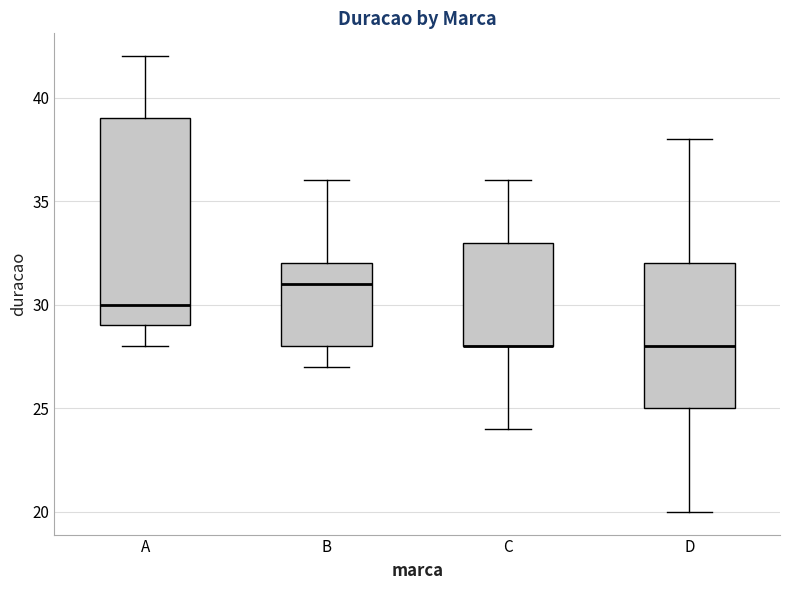

Reading left to right, read every box against the y-axis: the position of its median line, the range the box covers, and the ends of its whiskers. The values are not printed on the chart, so give them approximately, as read against the axis.

A: median 30, box 29 to 39, whiskers 28 to 42
B: median 31, box 28 to 32, whiskers 27 to 36
C: median 28 (drawn on the box's lower edge), box 28 to 33, whiskers 24 to 36
D: median 28, box 25 to 32, whiskers 20 to 38